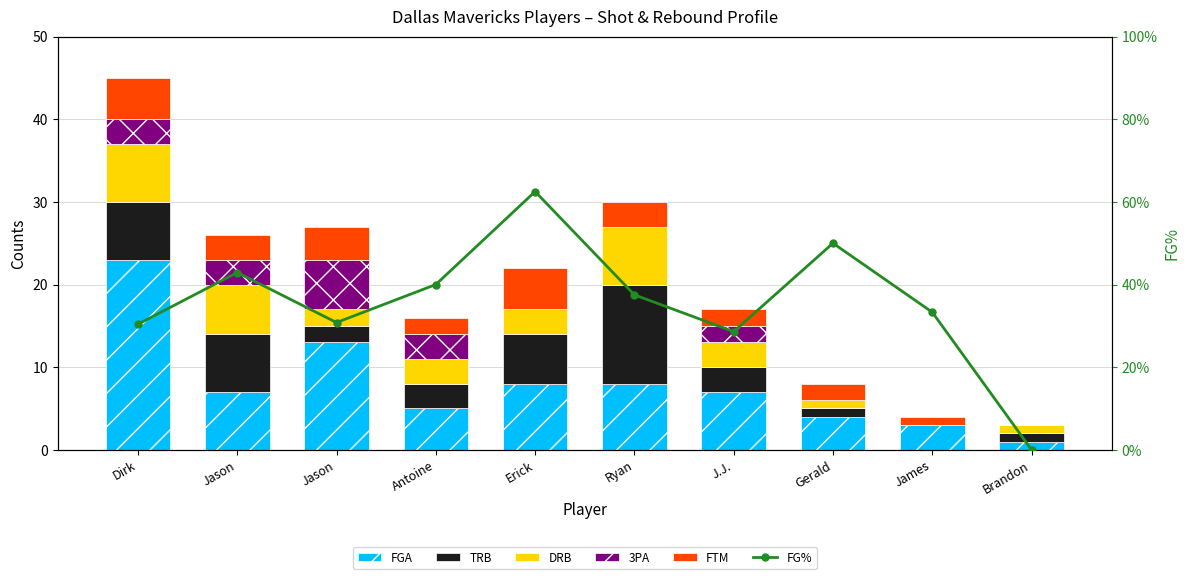

Where is DRB nearest to the value 3?

Antoine